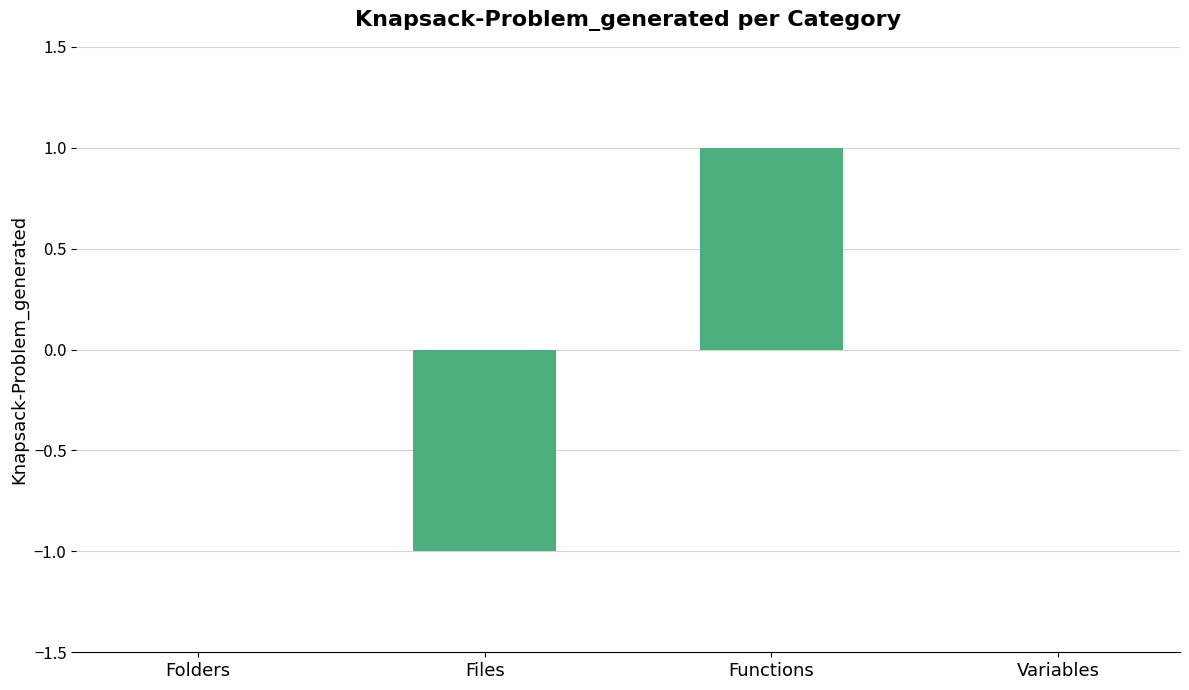

Are the bars grouped side by side (vs. stacked)?

No